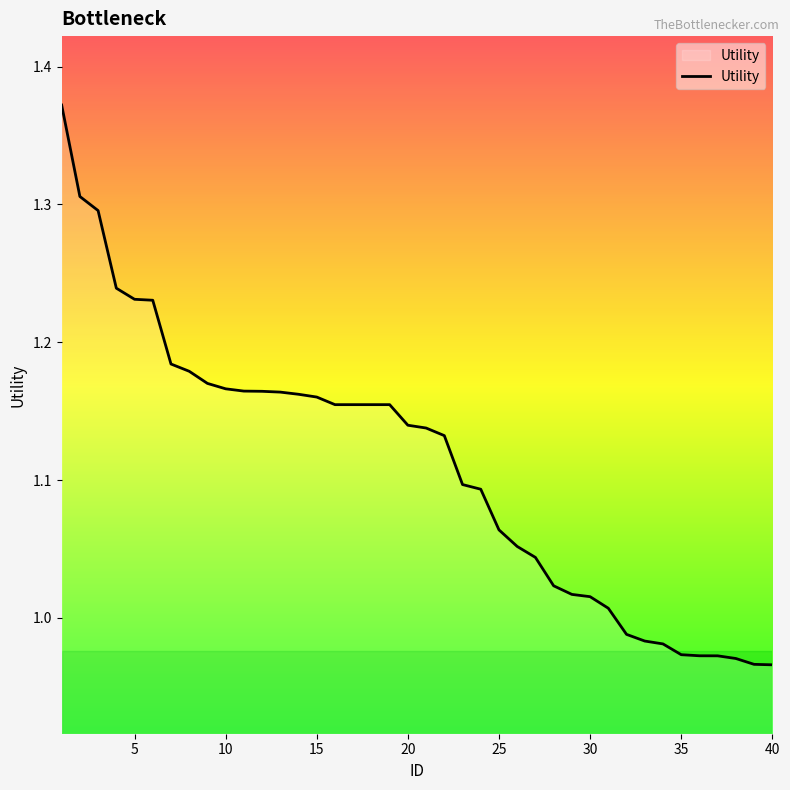

What is the difference between the maximum and minimum values?

0.4